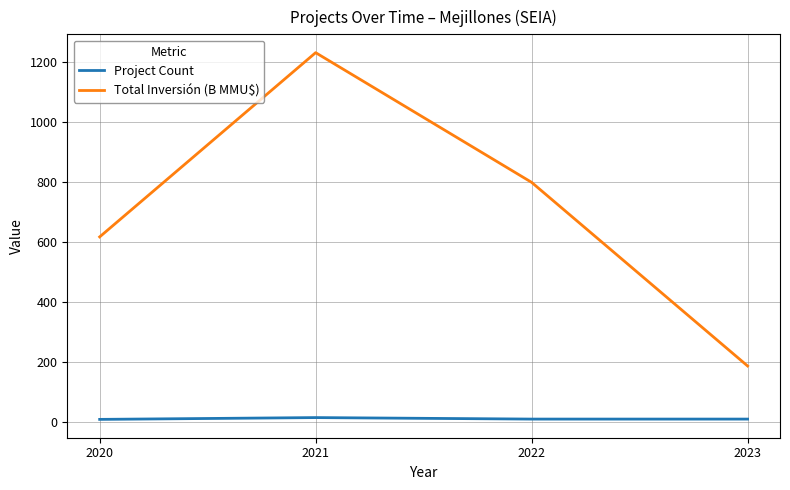

What is the minimum value shown in the chart?

8.0